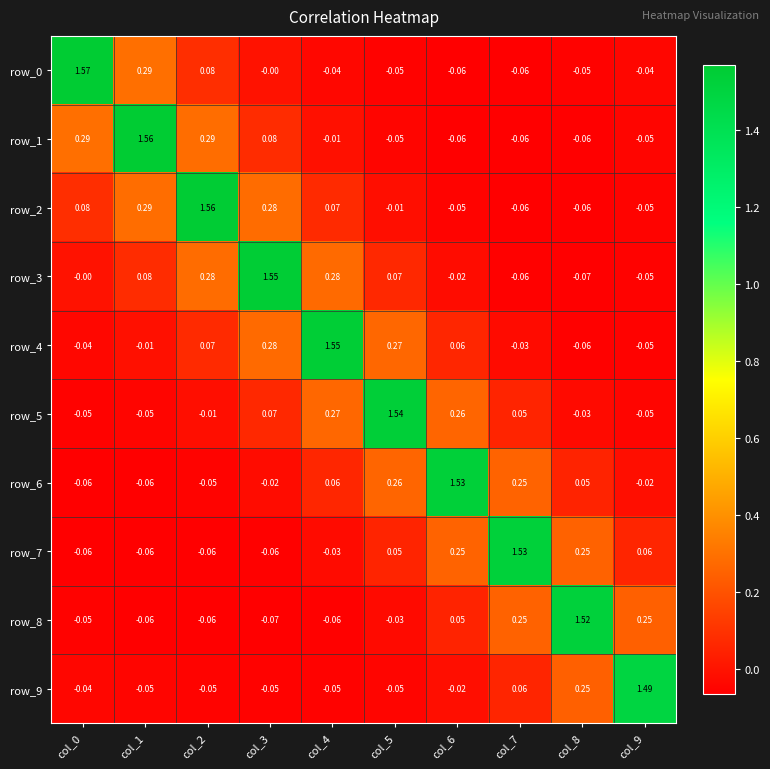

How many negative values does the row_8 series have?

6